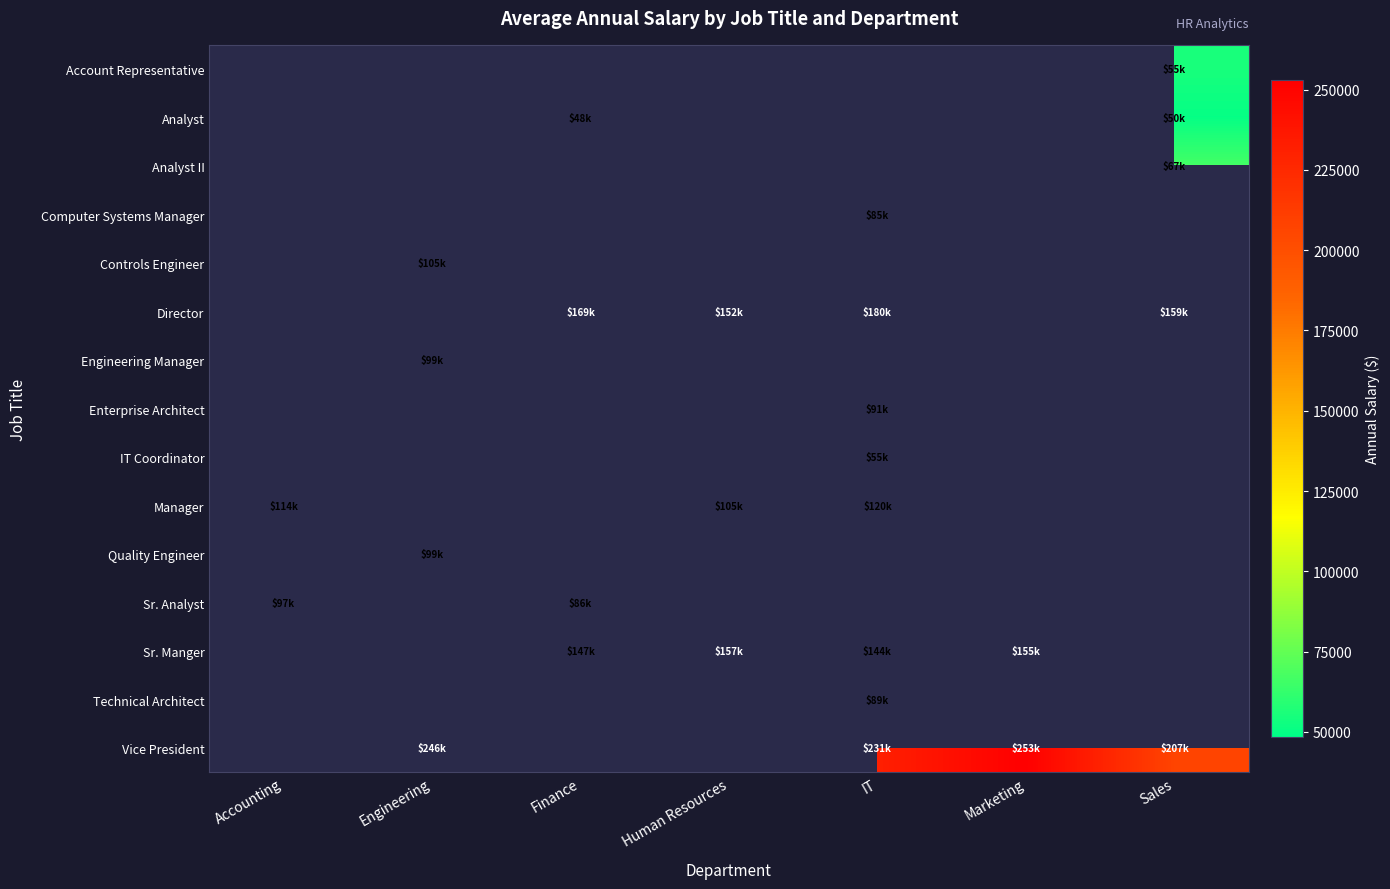

At how many categories does at least one series exceed 174417?

4